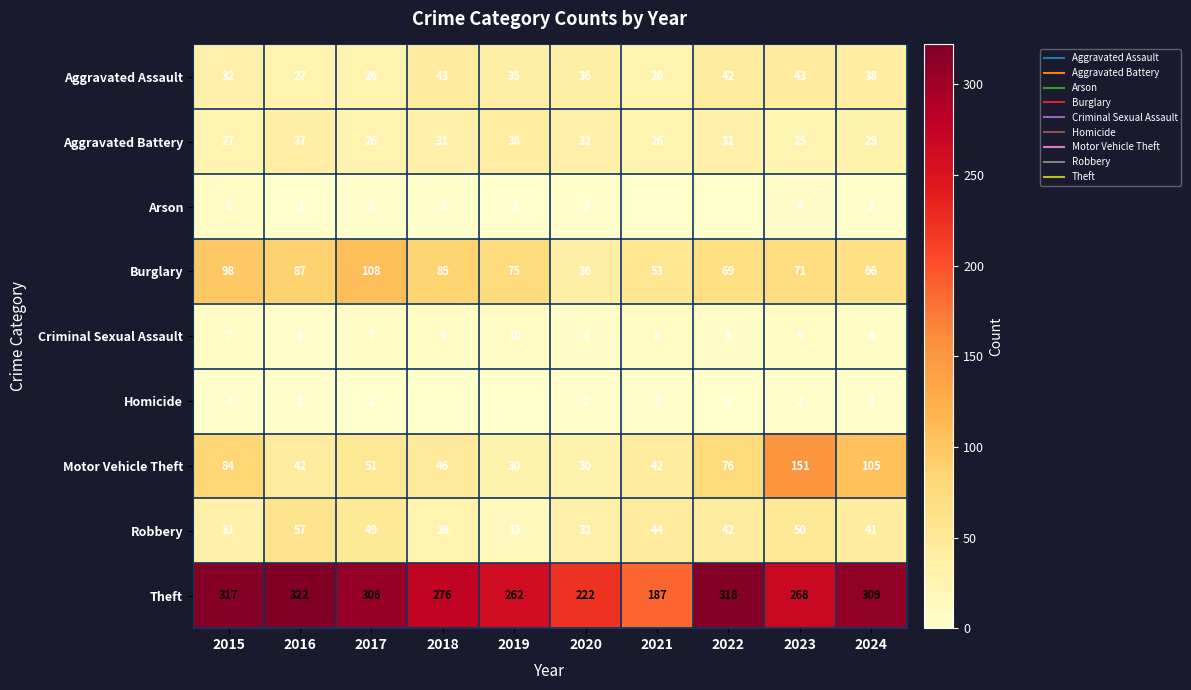

Where is Aggravated Assault nearest to the value 34?

2019